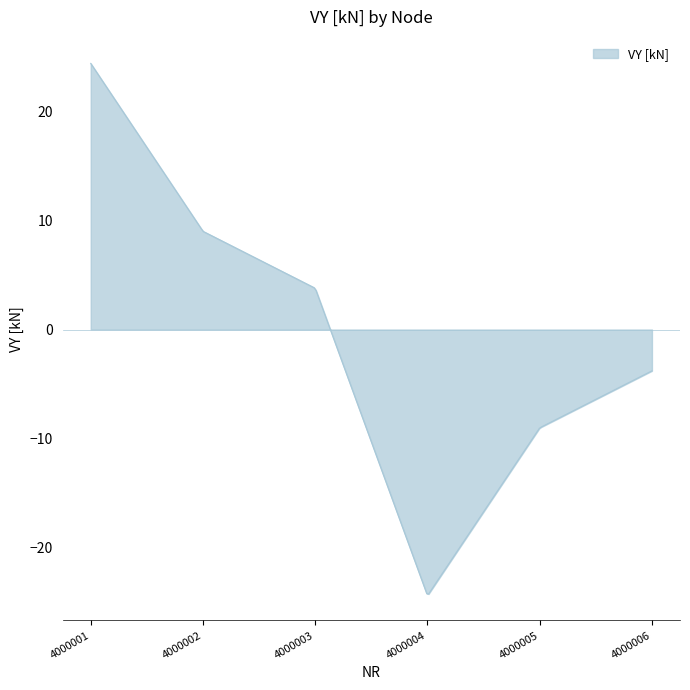

What is the greatest value displayed?

24.4